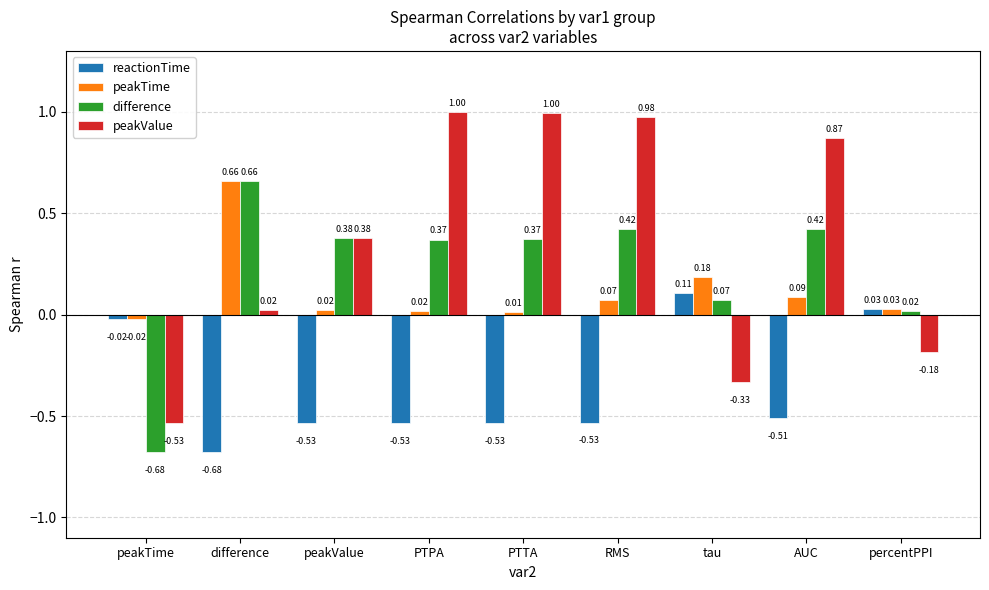

True or false: difference has a value of 0.5 at peakValue.

False